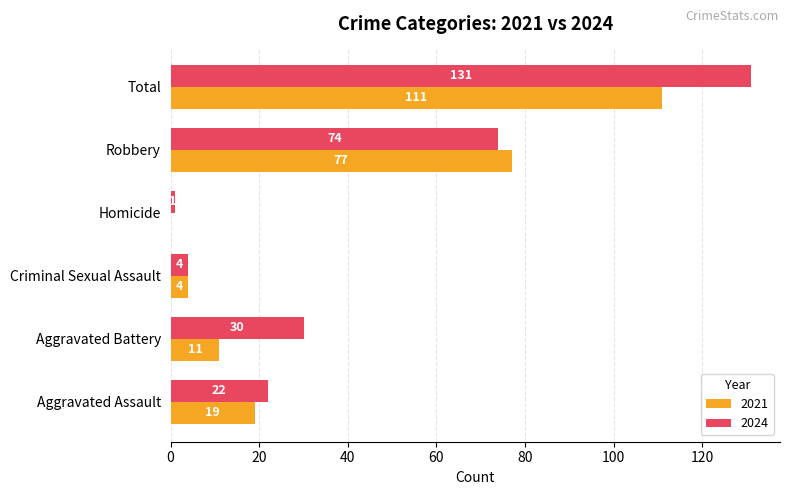

Is the value of 2024 at Total greater than the value of 2021 at Aggravated Assault?

Yes